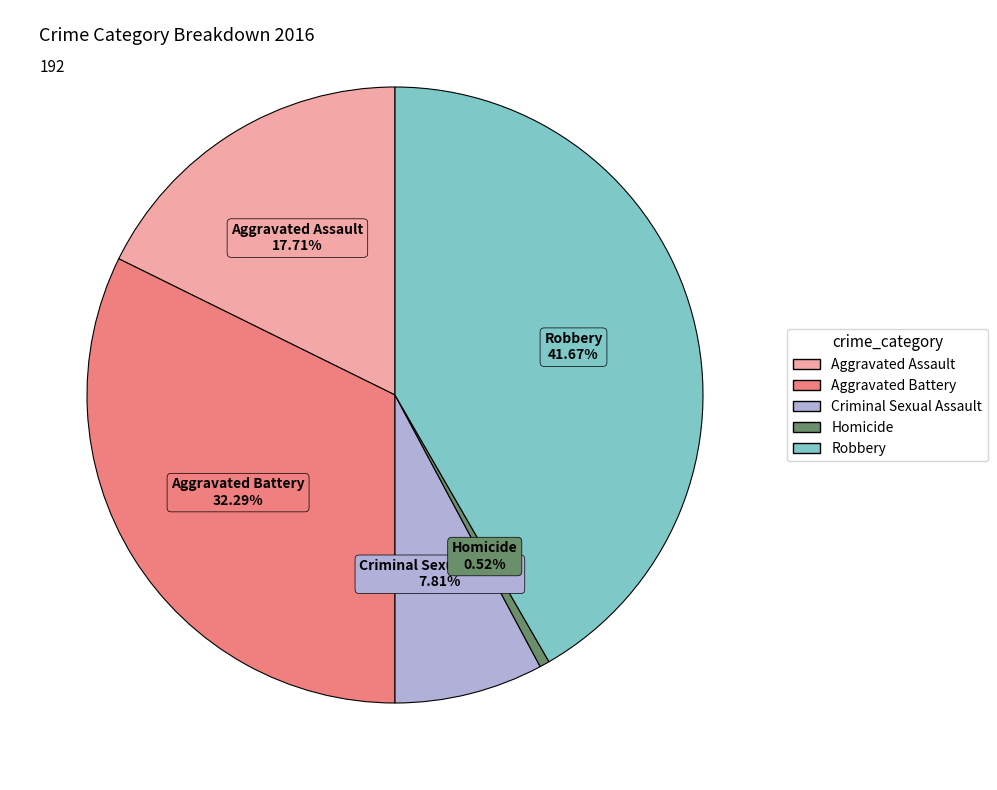

Count the number of slices in the pie.

5